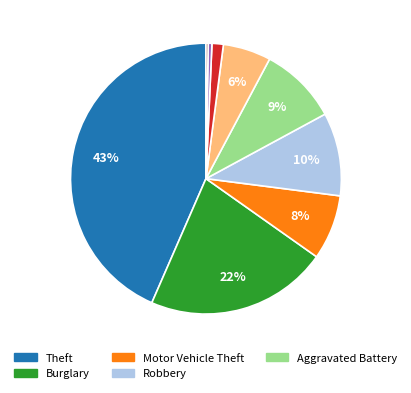

Is there a majority slice in this chart?

No